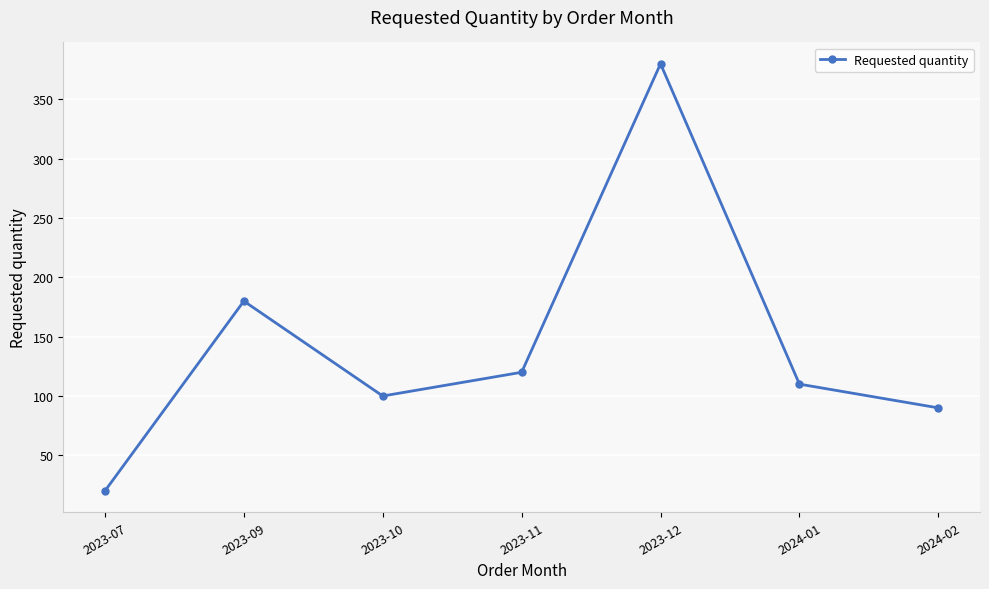

At which category does the data reach its first local valley?

2023-10